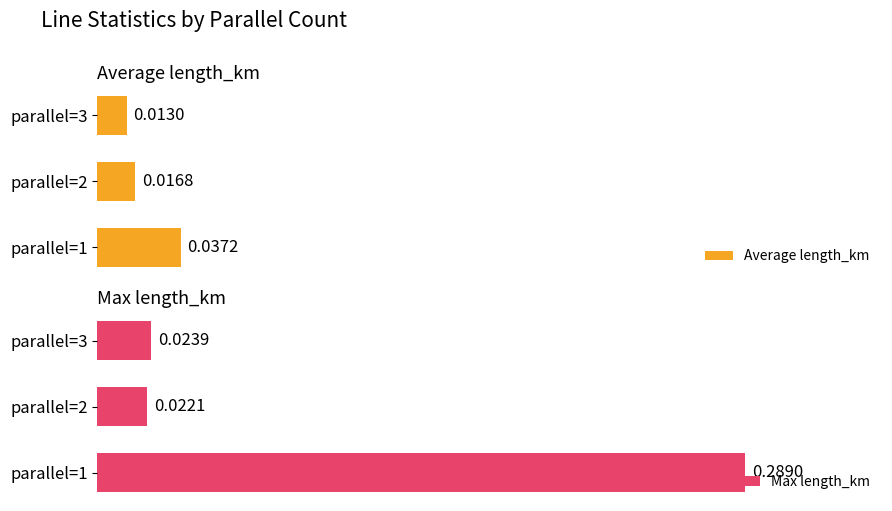

List the series in order of their peak value, highest first.

Max length_km, Average length_km